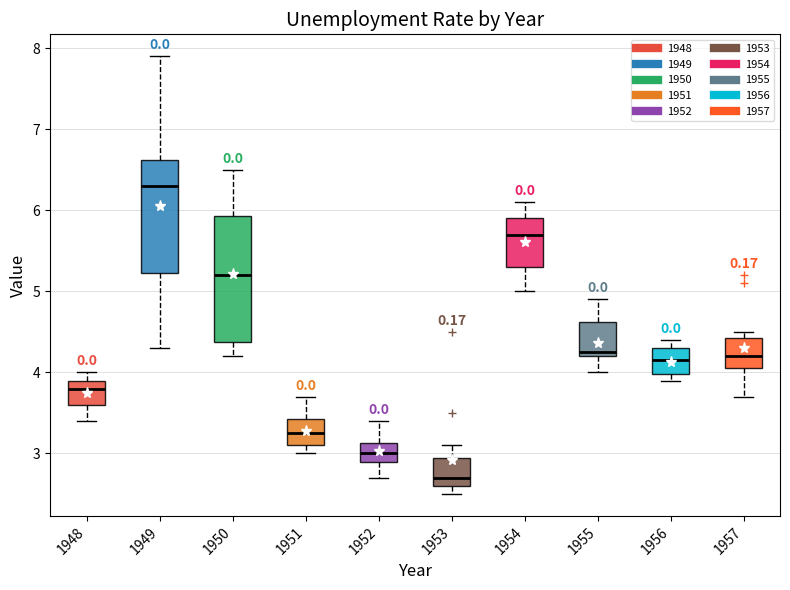

Reading left to right, read every box against the y-axis: the position of its median line, the range the box covers, and the ends of its whiskers. The values are not printed on the chart, so give them approximately, as read against the axis.

1948: median 3.8, box 3.6 to 3.9, whiskers 3.4 to 4.0
1949: median 6.3, box 5.2 to 6.6, whiskers 4.3 to 7.9
1950: median 5.2, box 4.4 to 5.9, whiskers 4.2 to 6.5
1951: median 3.3, box 3.1 to 3.4, whiskers 3.0 to 3.7
1952: median 3.0, box 2.9 to 3.1, whiskers 2.7 to 3.4
1953: median 2.7, box 2.6 to 3.0, whiskers 2.5 to 3.1
1954: median 5.7, box 5.3 to 5.9, whiskers 5.0 to 6.1
1955: median 4.3, box 4.2 to 4.6, whiskers 4.0 to 4.9
1956: median 4.2, box 4.0 to 4.3, whiskers 3.9 to 4.4
1957: median 4.2, box 4.1 to 4.4, whiskers 3.7 to 4.5